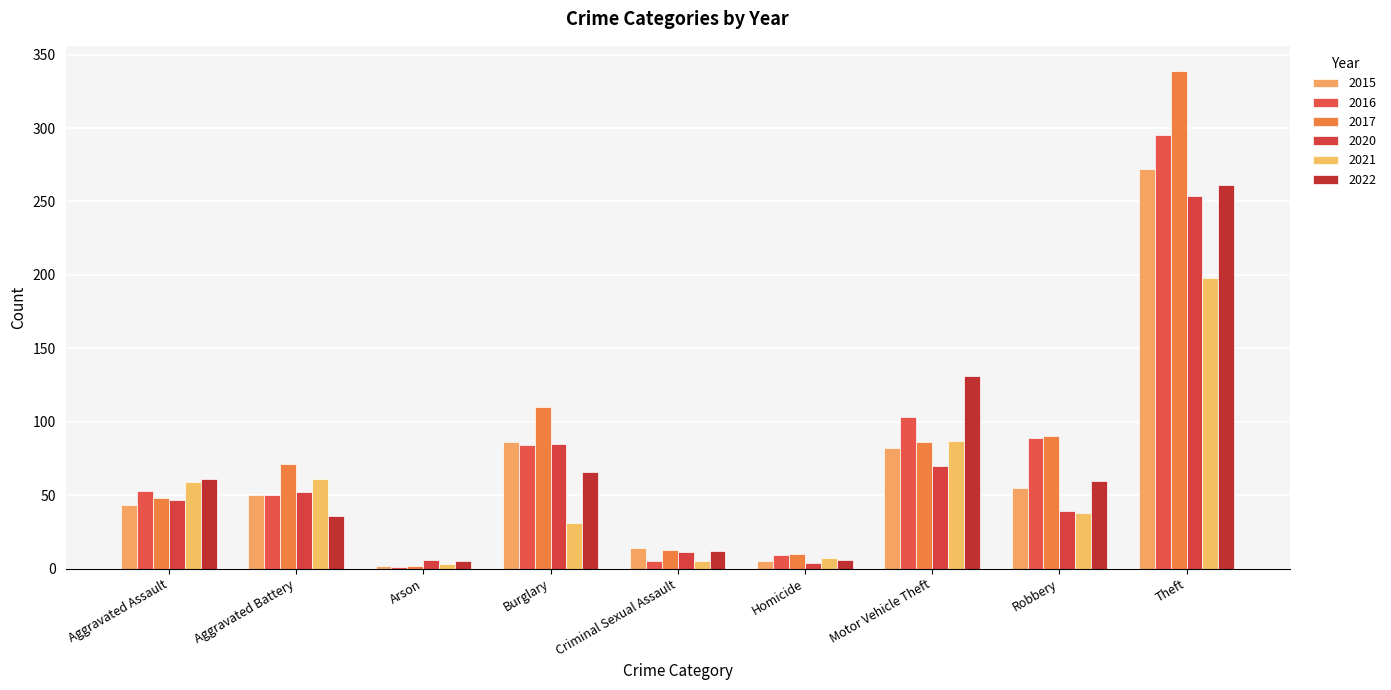

Are the bars grouped side by side (vs. stacked)?

Yes